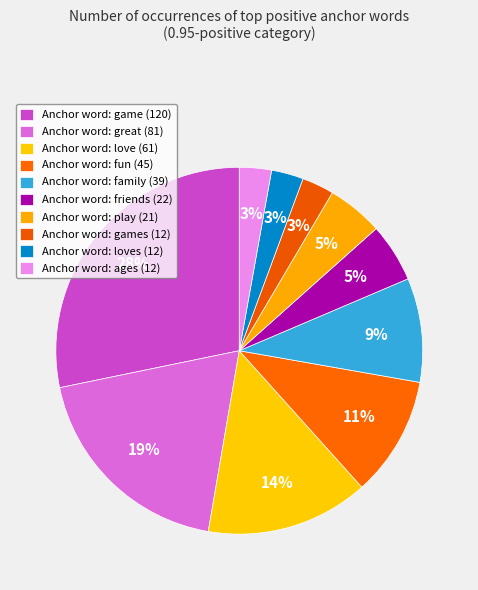

To the nearest percent, what is the average slice percentage?

10%